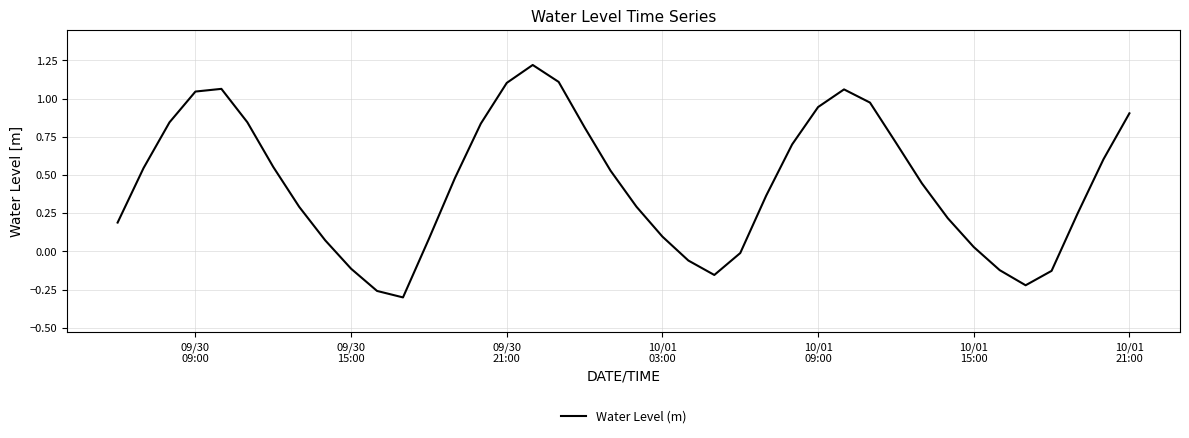

What is the sum of all values?

17.8